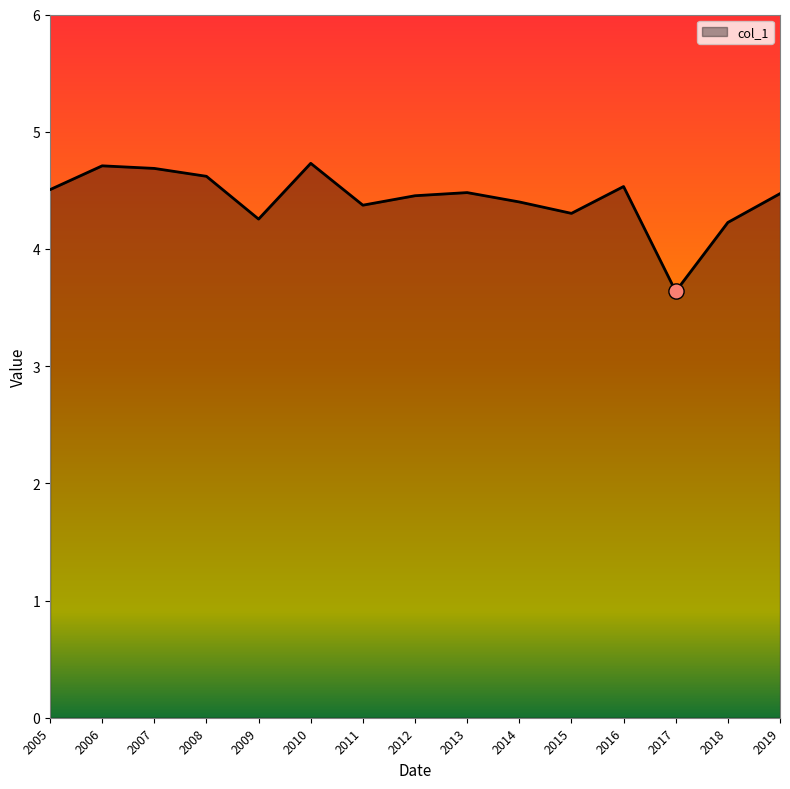

What is the ratio of the value at 2016 to the value at 2011?

1.0